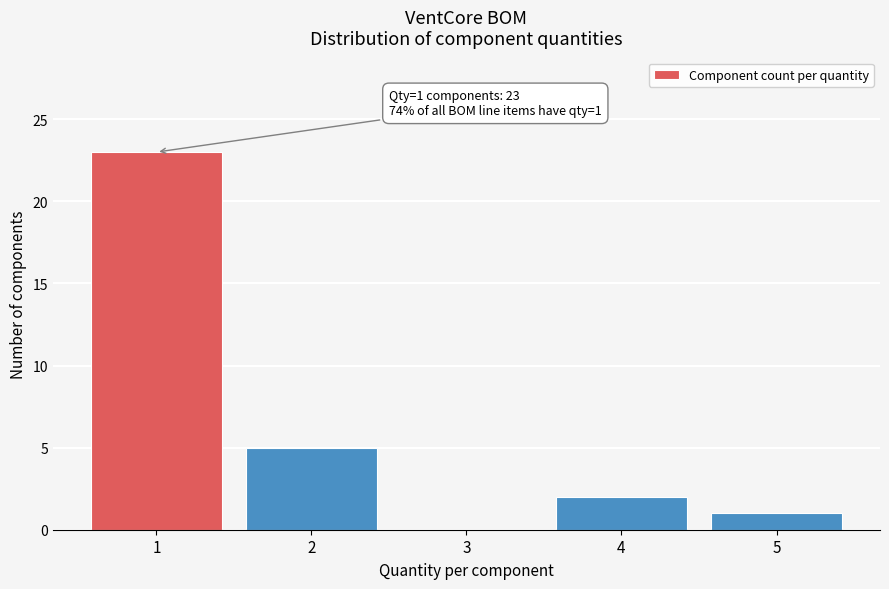

Reading left to right, extract all data points from this chart.

1=23	2=5	3=0	4=2	5=1